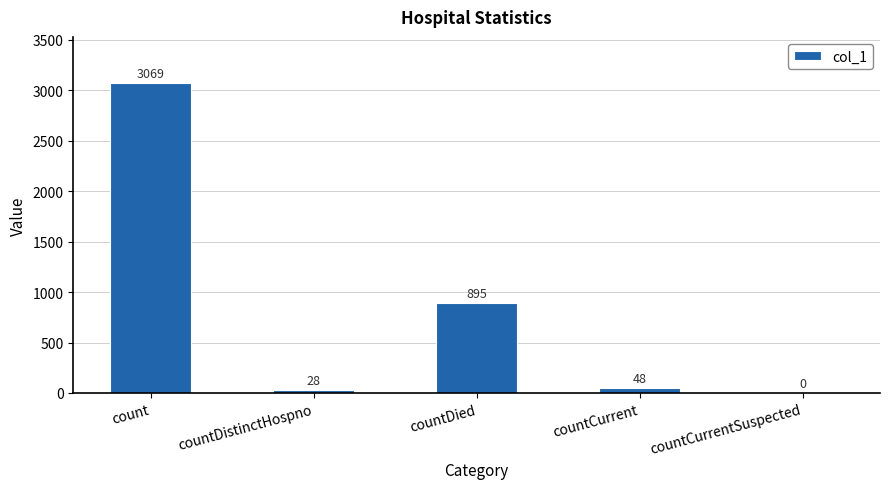

What is the approximate value at countCurrent?

48